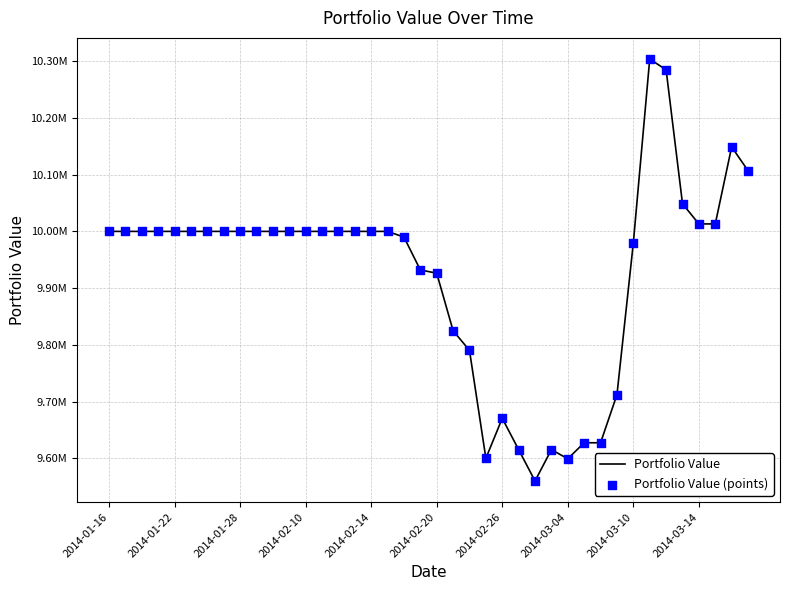

Is this an area chart (filled region under the line)?

No